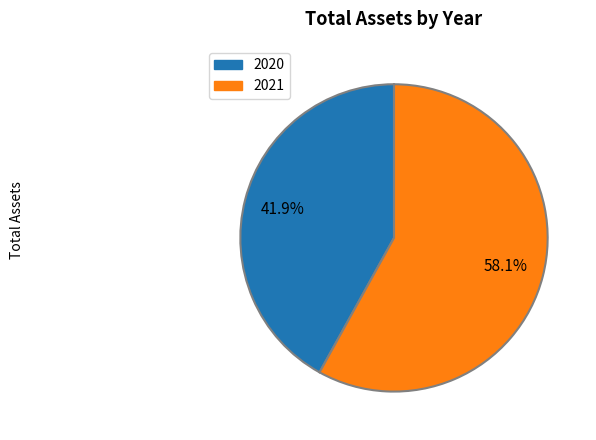

The 2021 slice represents 58% of the pie. True or false?

True